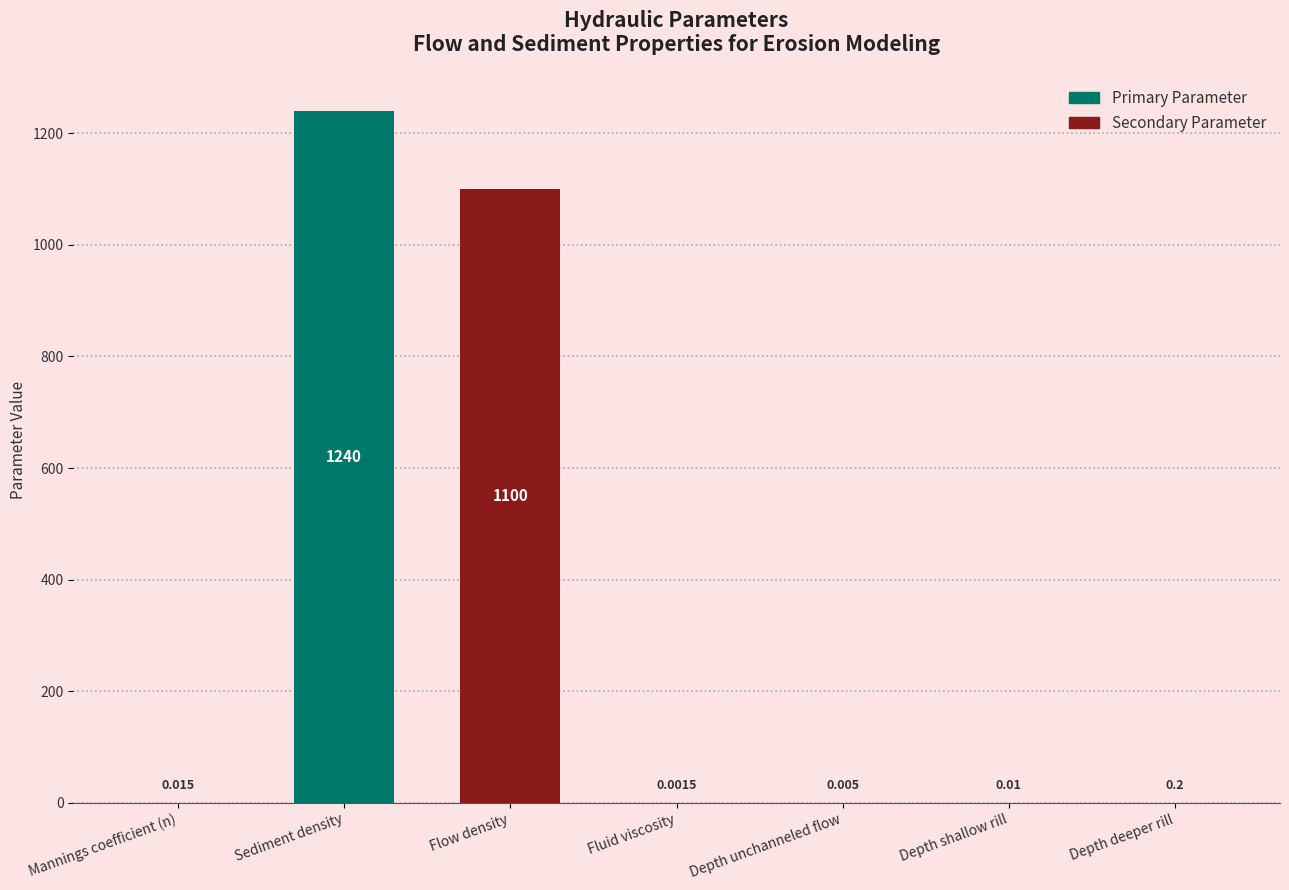

Where is the data nearest to the value 620?

Flow density